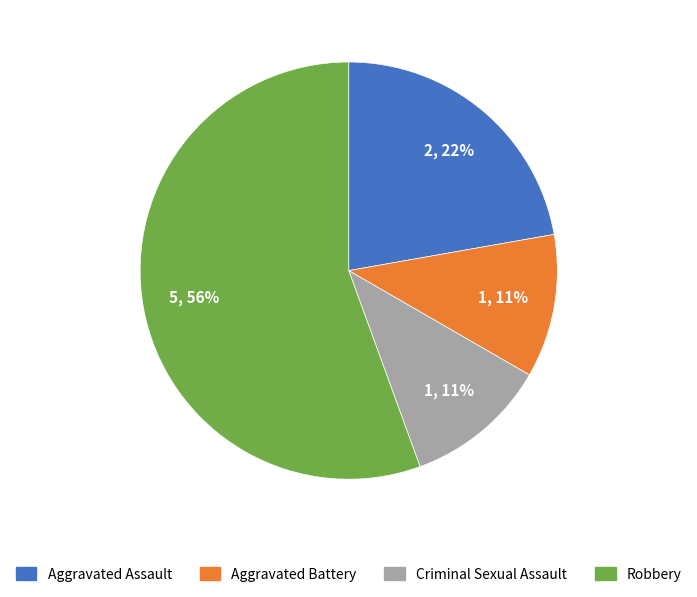

Which category has the biggest portion of the pie?

Robbery